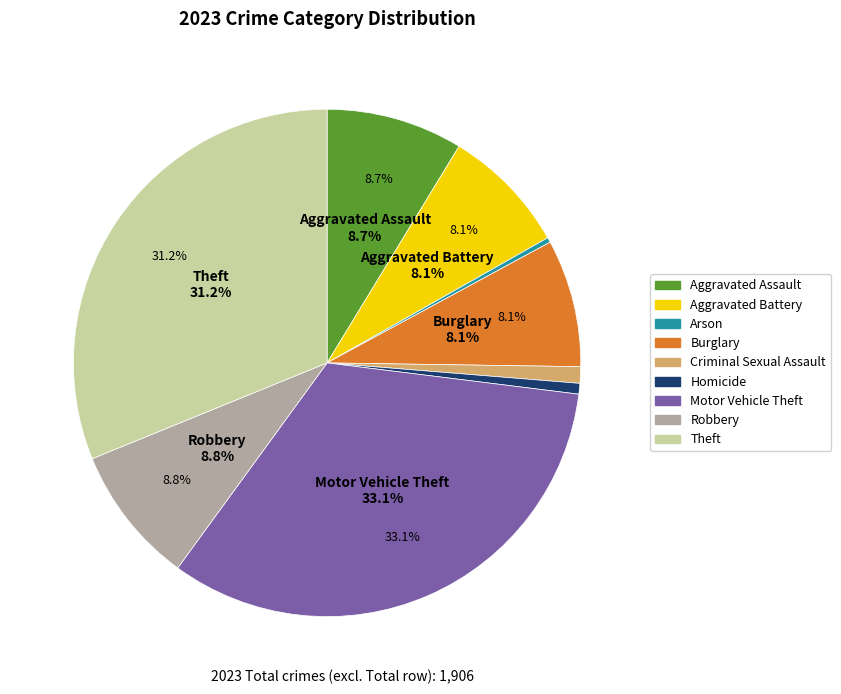

How many segments does this pie chart have?

9